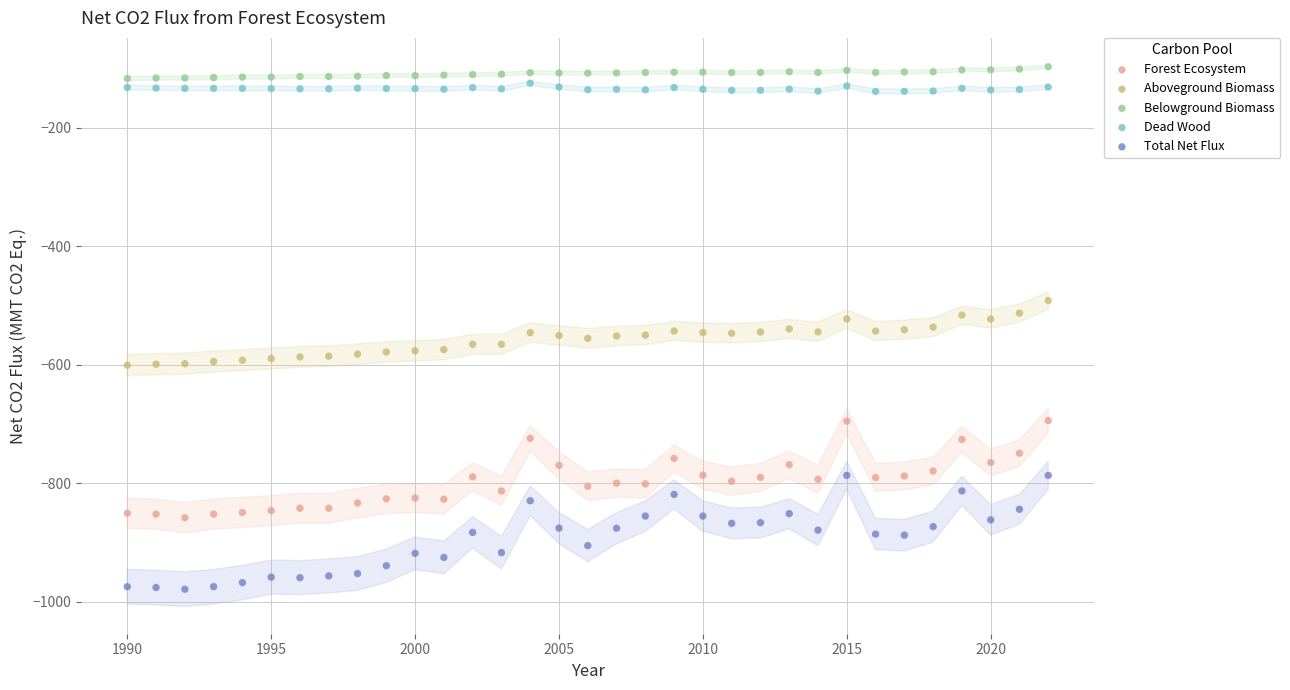

Across all data points, what is the range of X values (max minus min)?

32.0